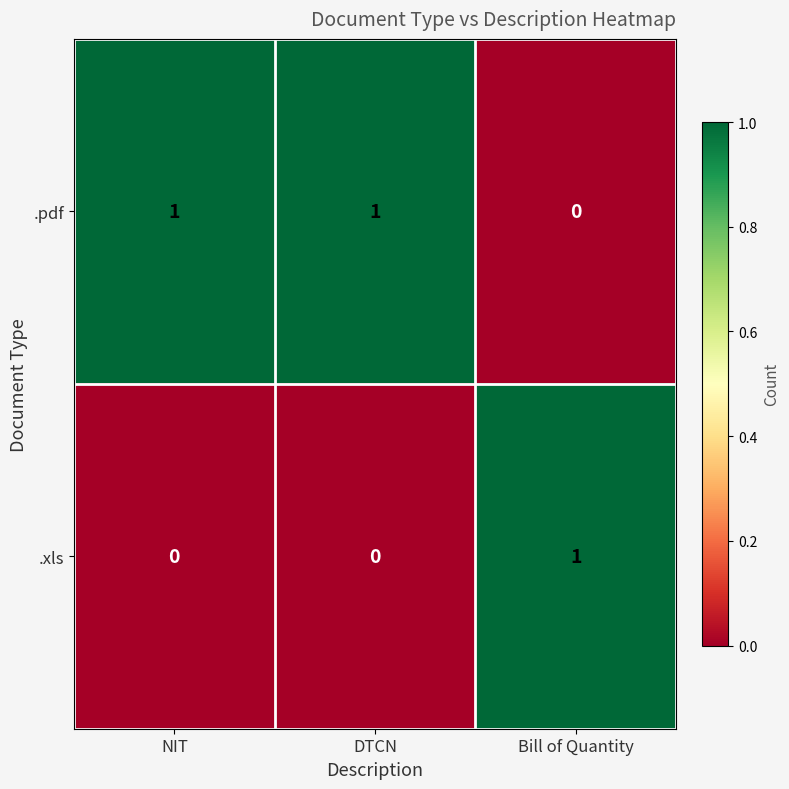

Reading left to right, list all the values displayed in this chart.

.pdf: NIT=1	DTCN=1	Bill of Quantity=0
.xls: NIT=0	DTCN=0	Bill of Quantity=1